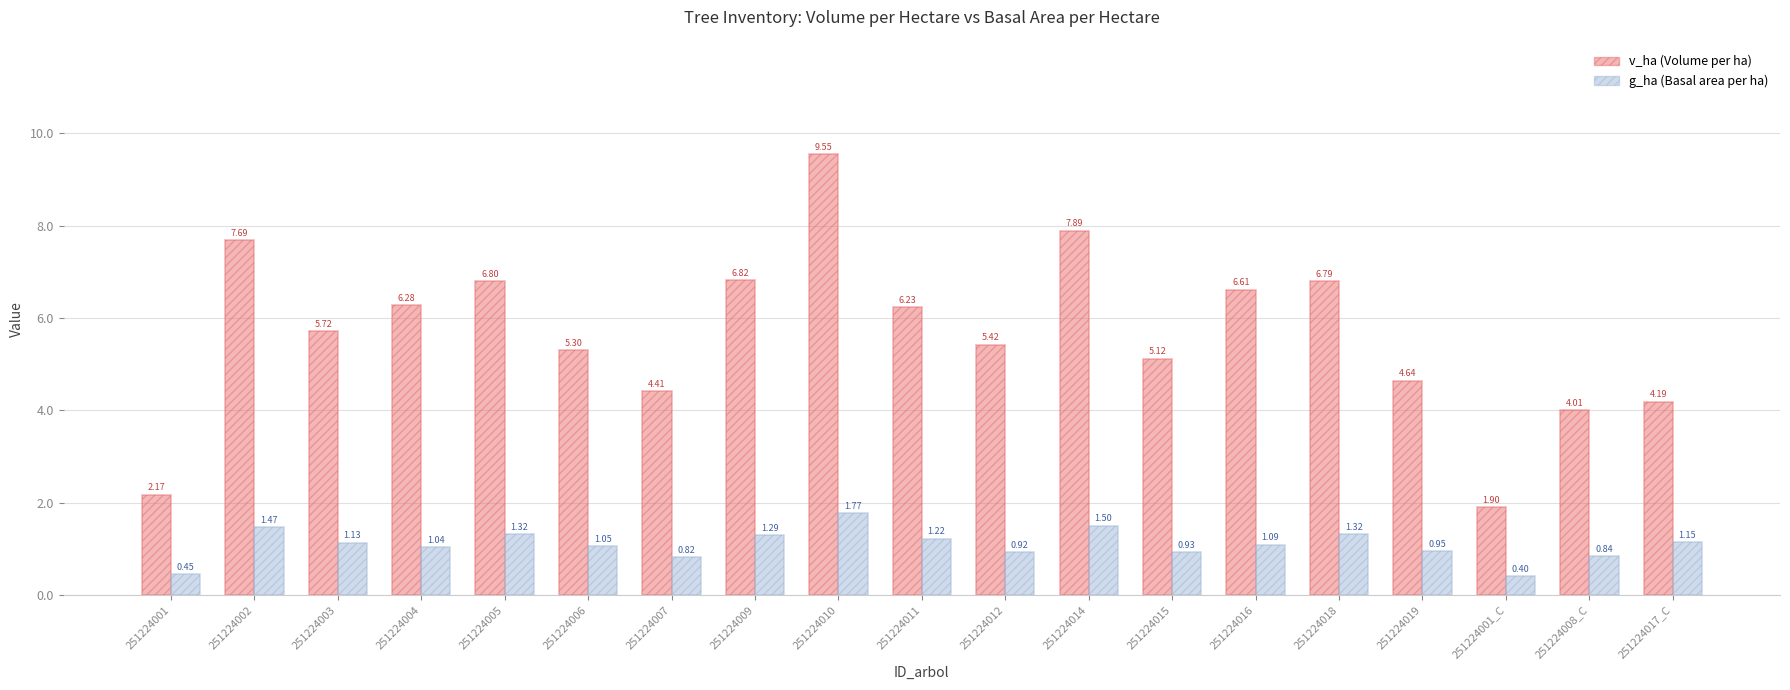

What is the difference between the highest and lowest values at 251224002?

6.2